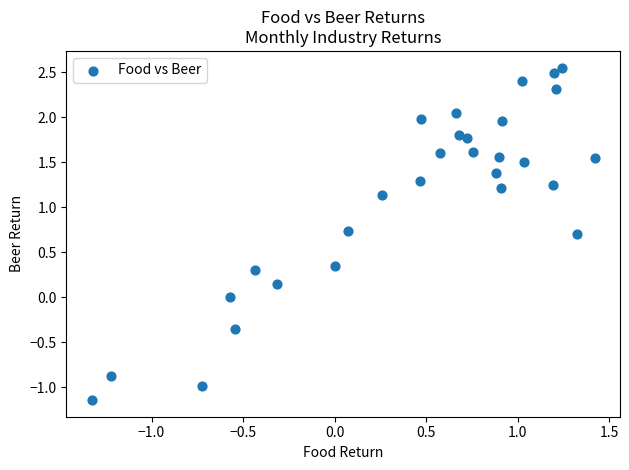

What is the range of X values (max minus min)?

2.7